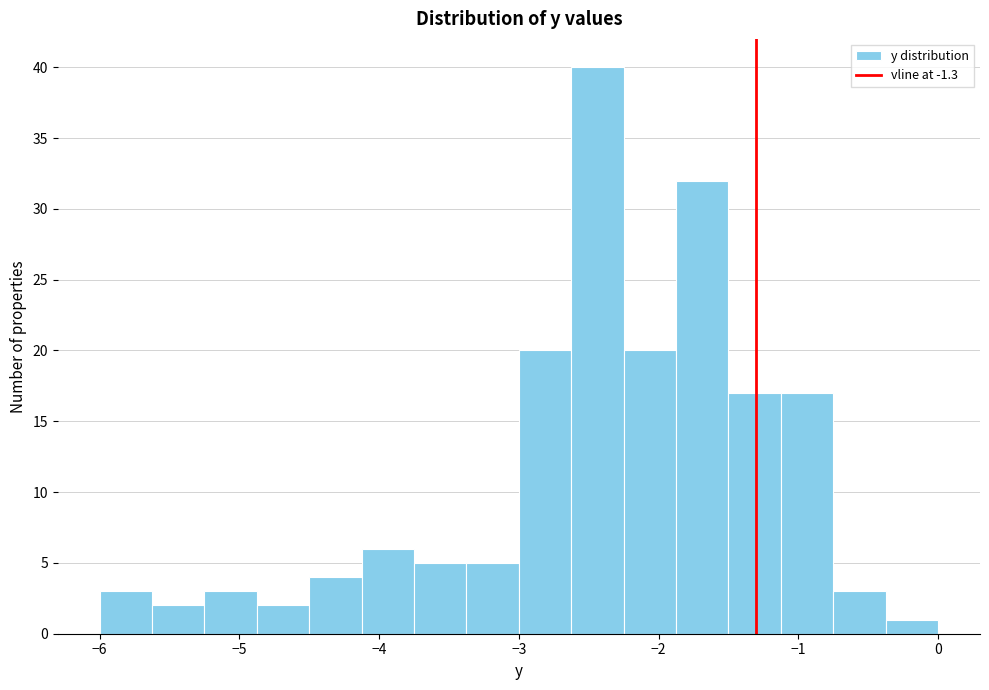

Around what value on the x-axis is the tallest bar? Give the approximate position of its centre, as read against the axis.

-2.4